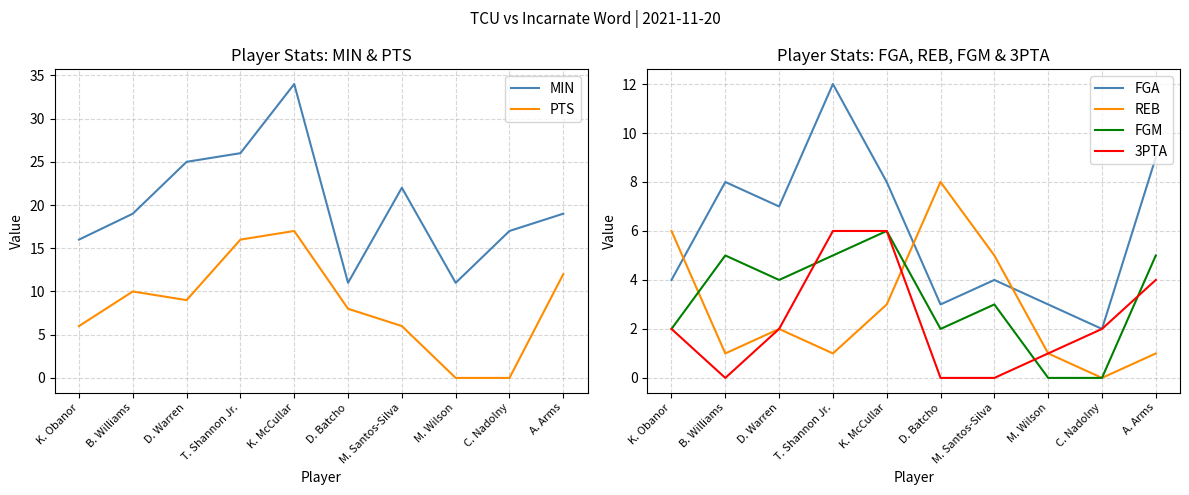

What position from the left is B. Williams?

2